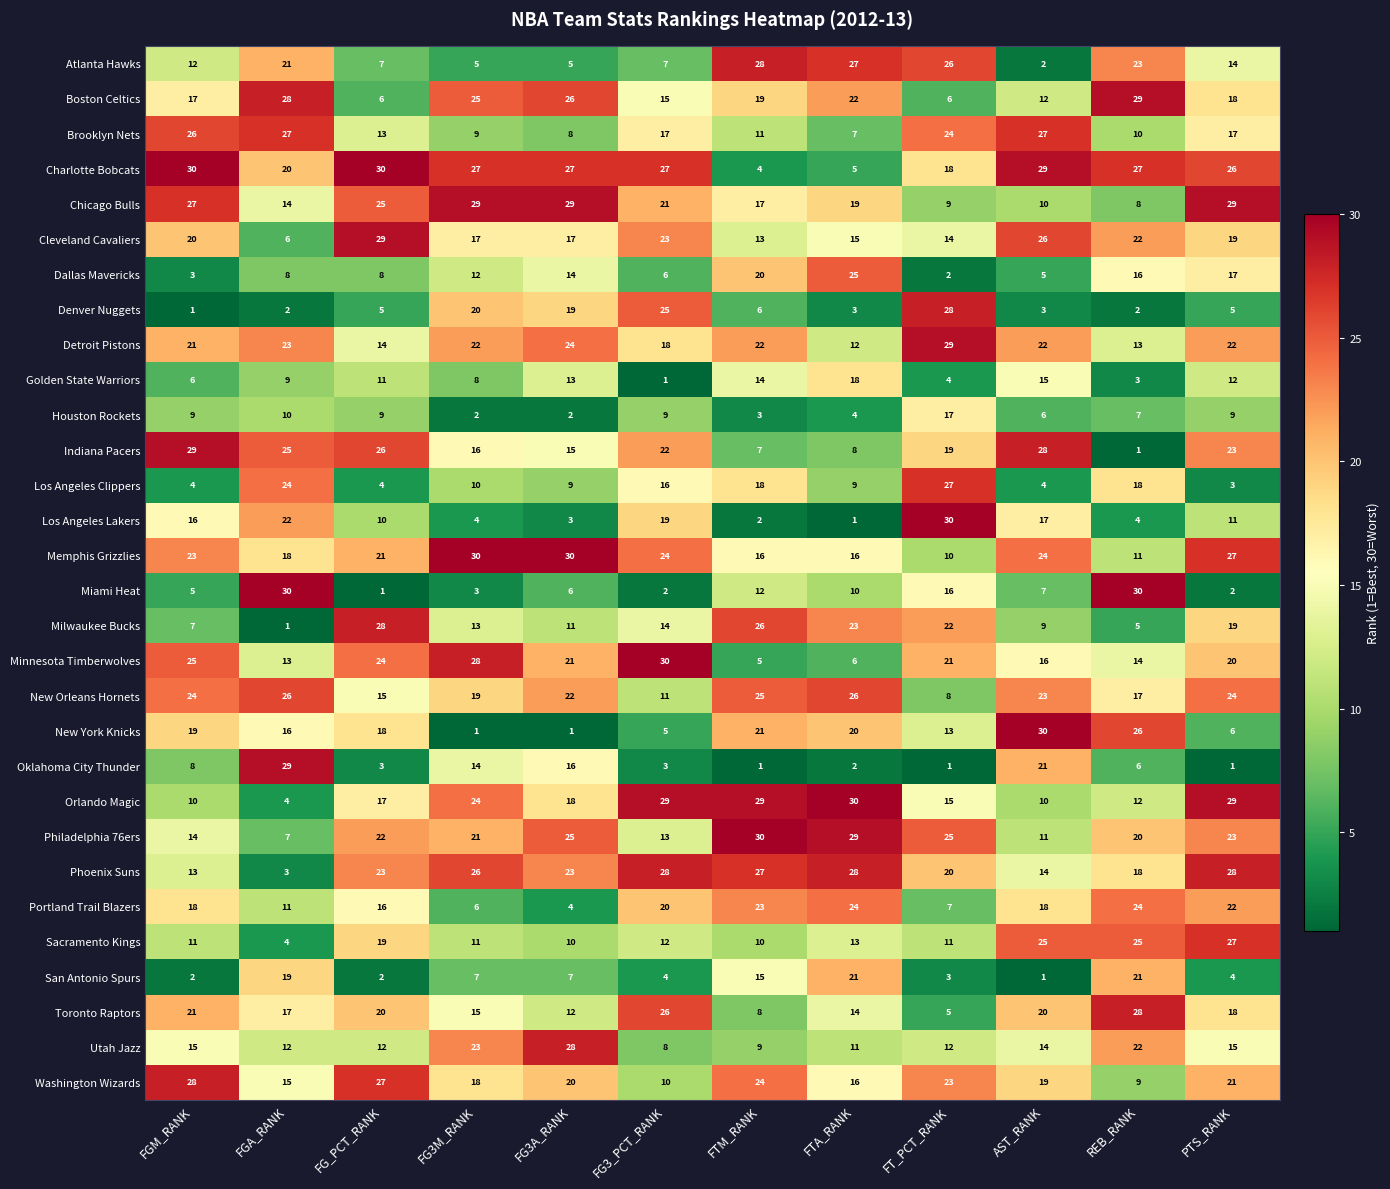

At which label does Phoenix Suns reach its minimum?

FGA_RANK